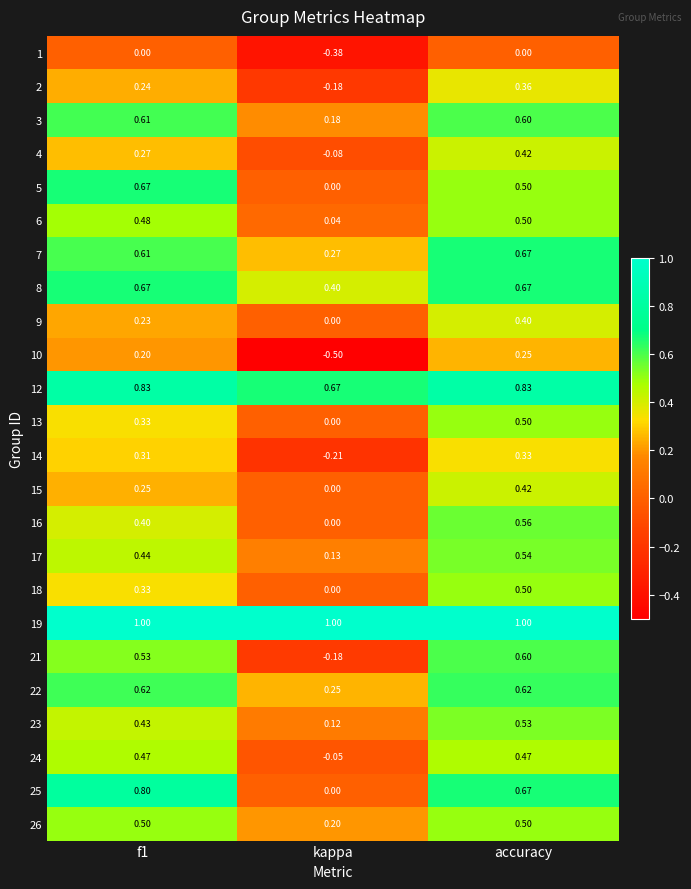

Which category has the highest value in the 7 series?

accuracy